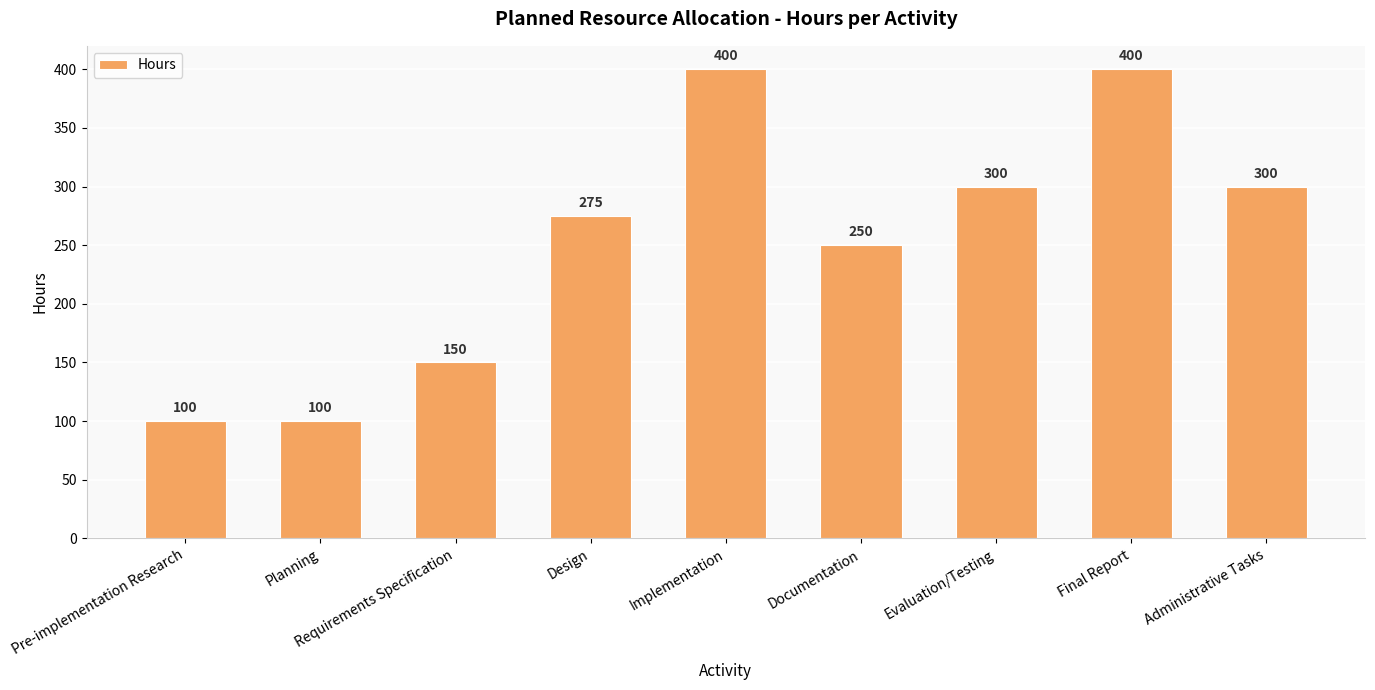

What is the ratio of the value at Final Report to the value at Planning?

4.0